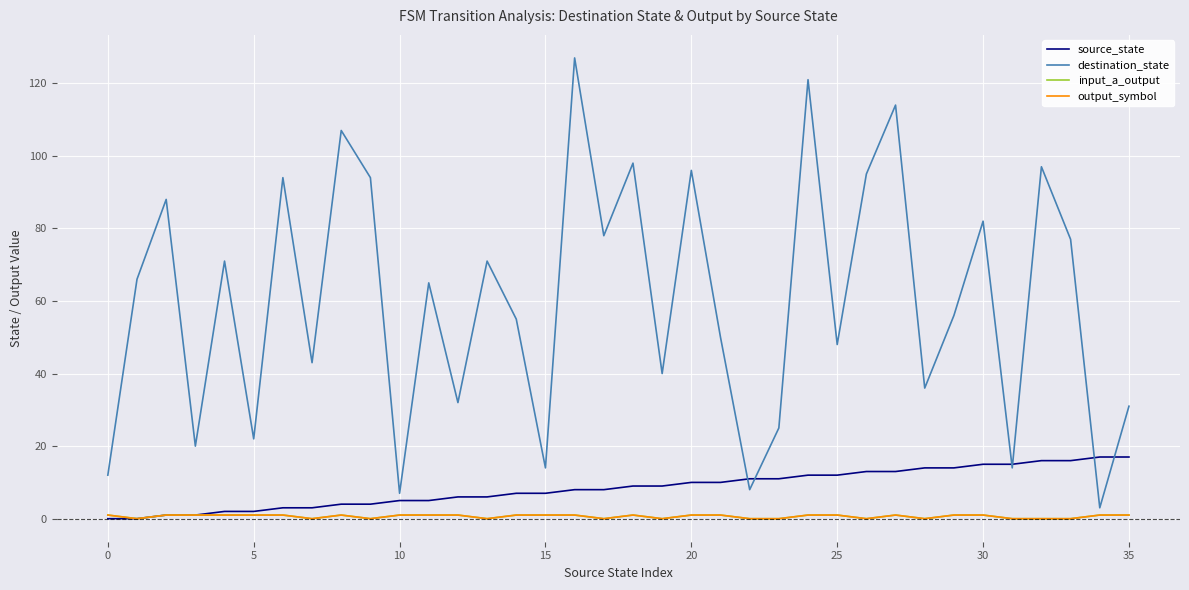

Is this an area chart (filled region under the line)?

No